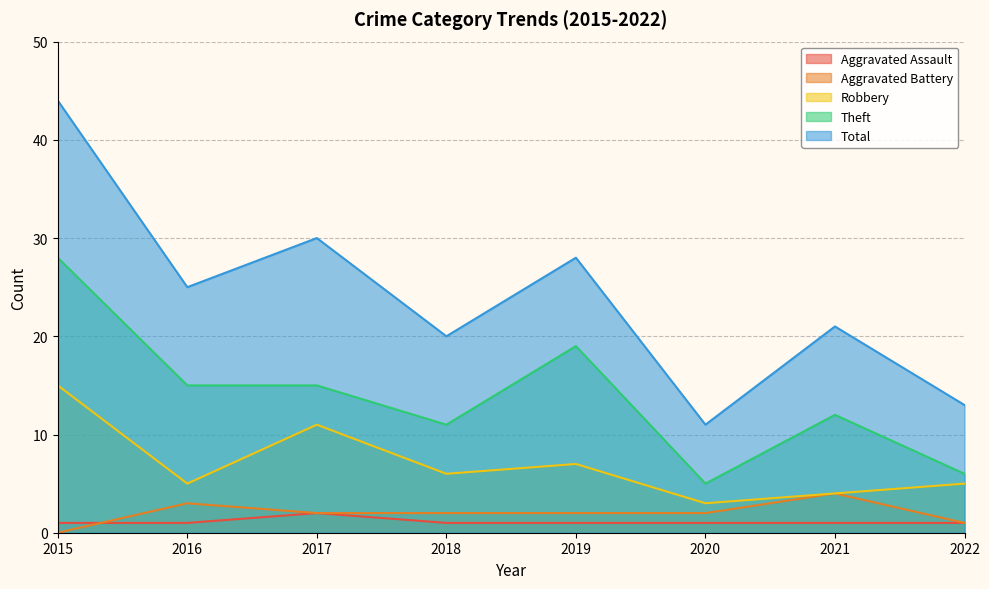

Does the chart display data point markers on the line(s)?

No